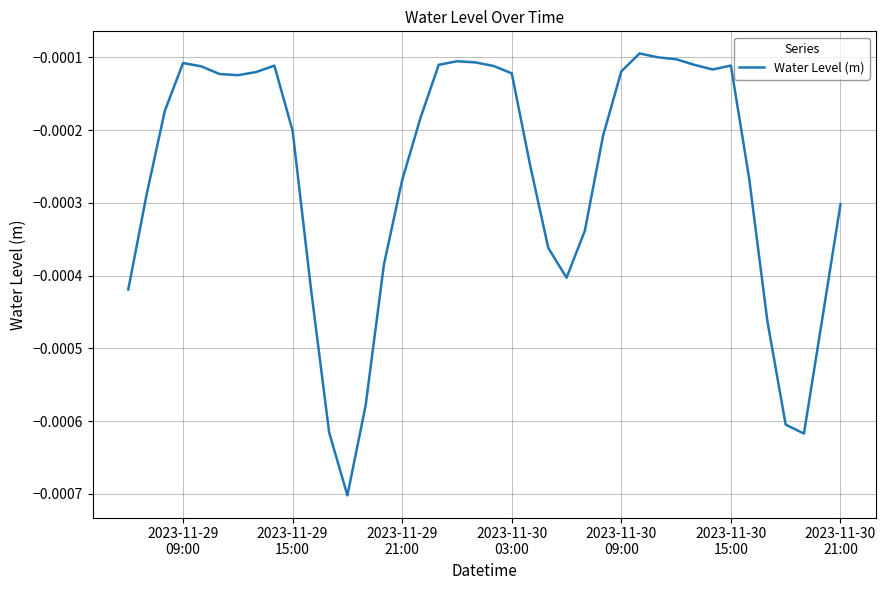

Does the chart have visible grid lines?

Yes